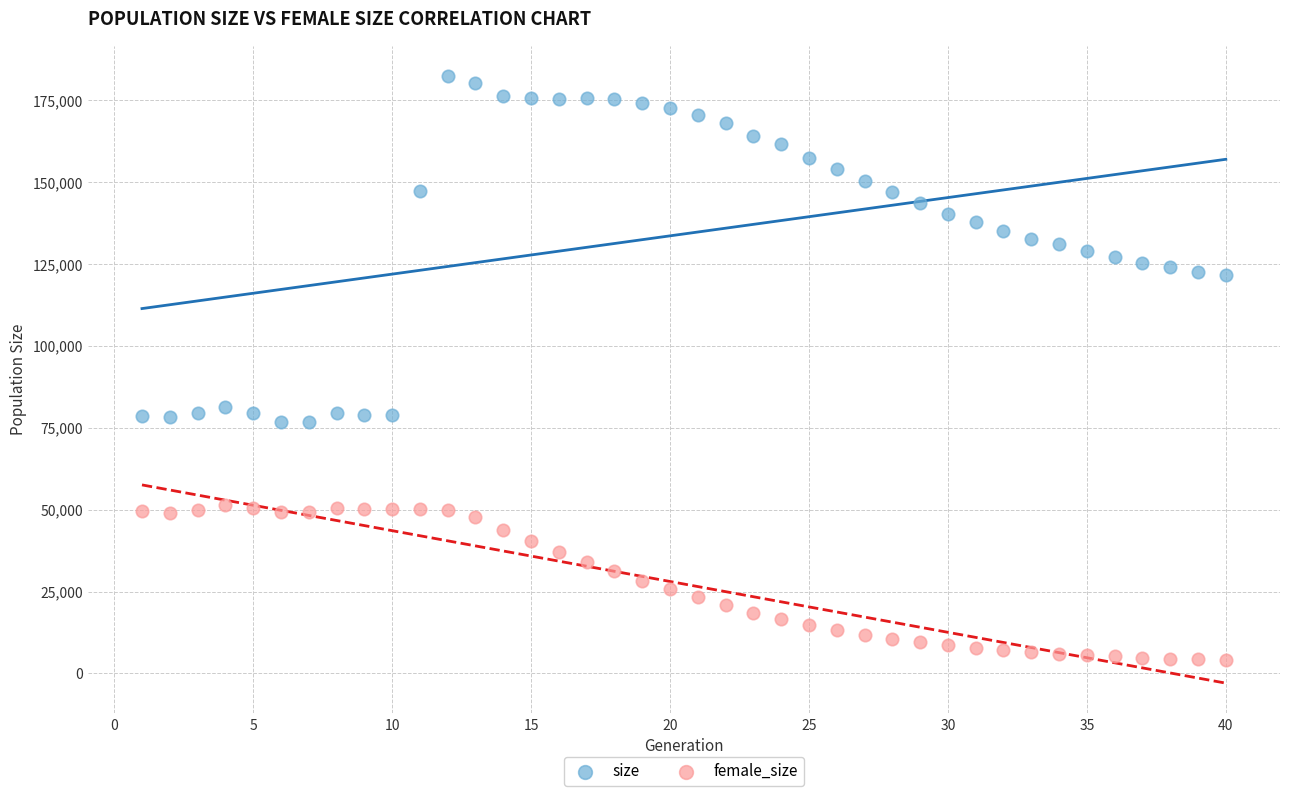

Which series reaches the maximum Y coordinate?

size